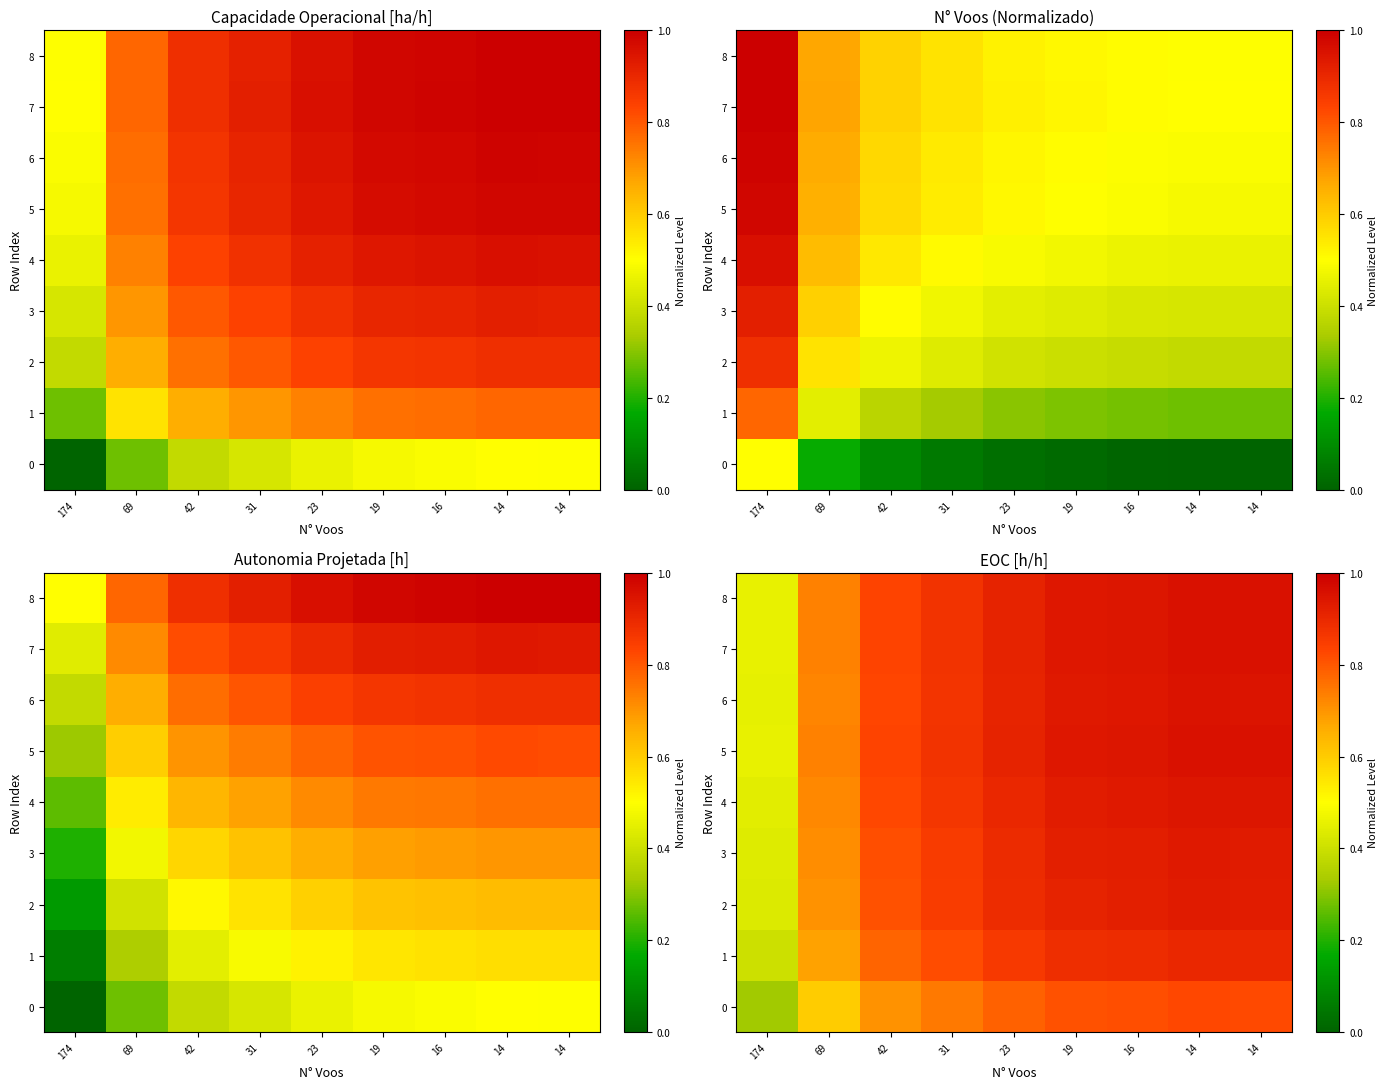

What is the difference between the maximum and minimum values in the 5 series?

0.5